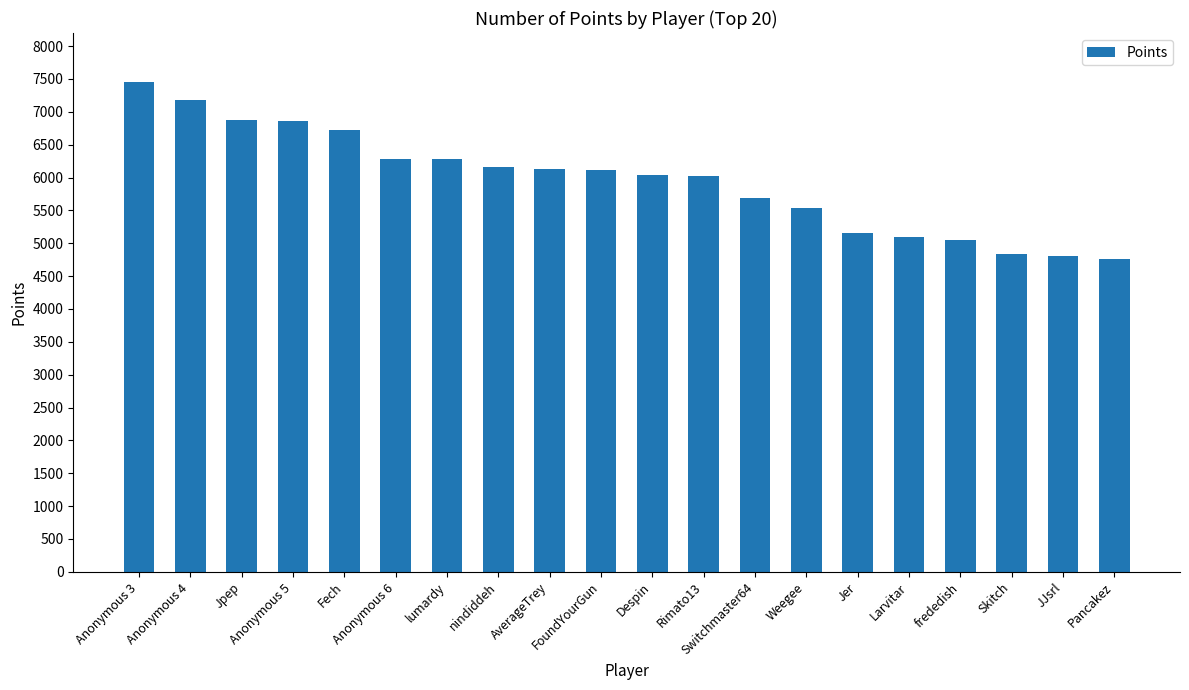

What is the label of the 9th bar from the right?

Rimato13